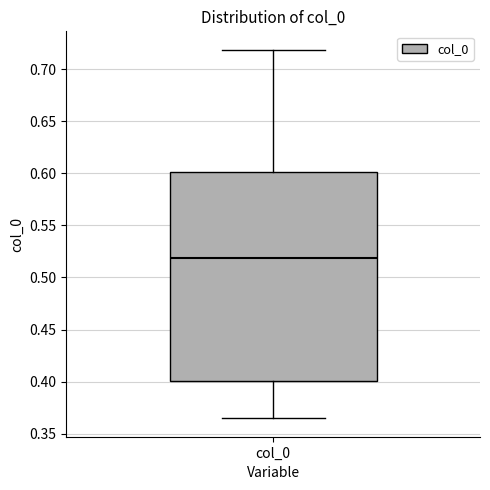

Read this box plot against the y-axis: the position of the median line, the range covered by the box, and the ends of both whiskers. The values are not printed on the chart, so give them approximately, as read against the axis.

median 0.520, box 0.400 to 0.600, whiskers 0.365 to 0.720